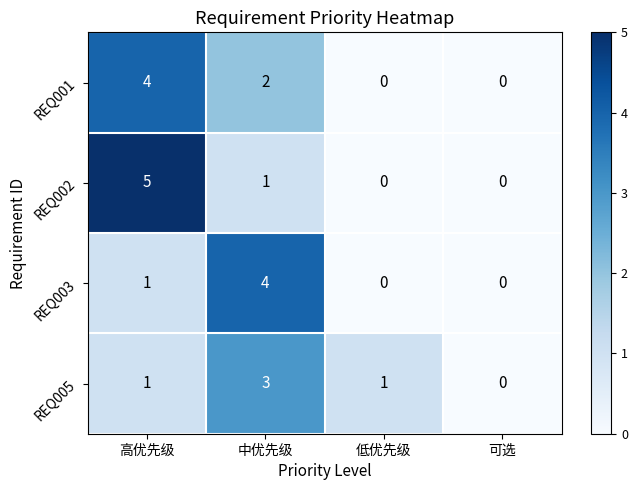

What is the difference between the highest and lowest values at 高优先级?

4